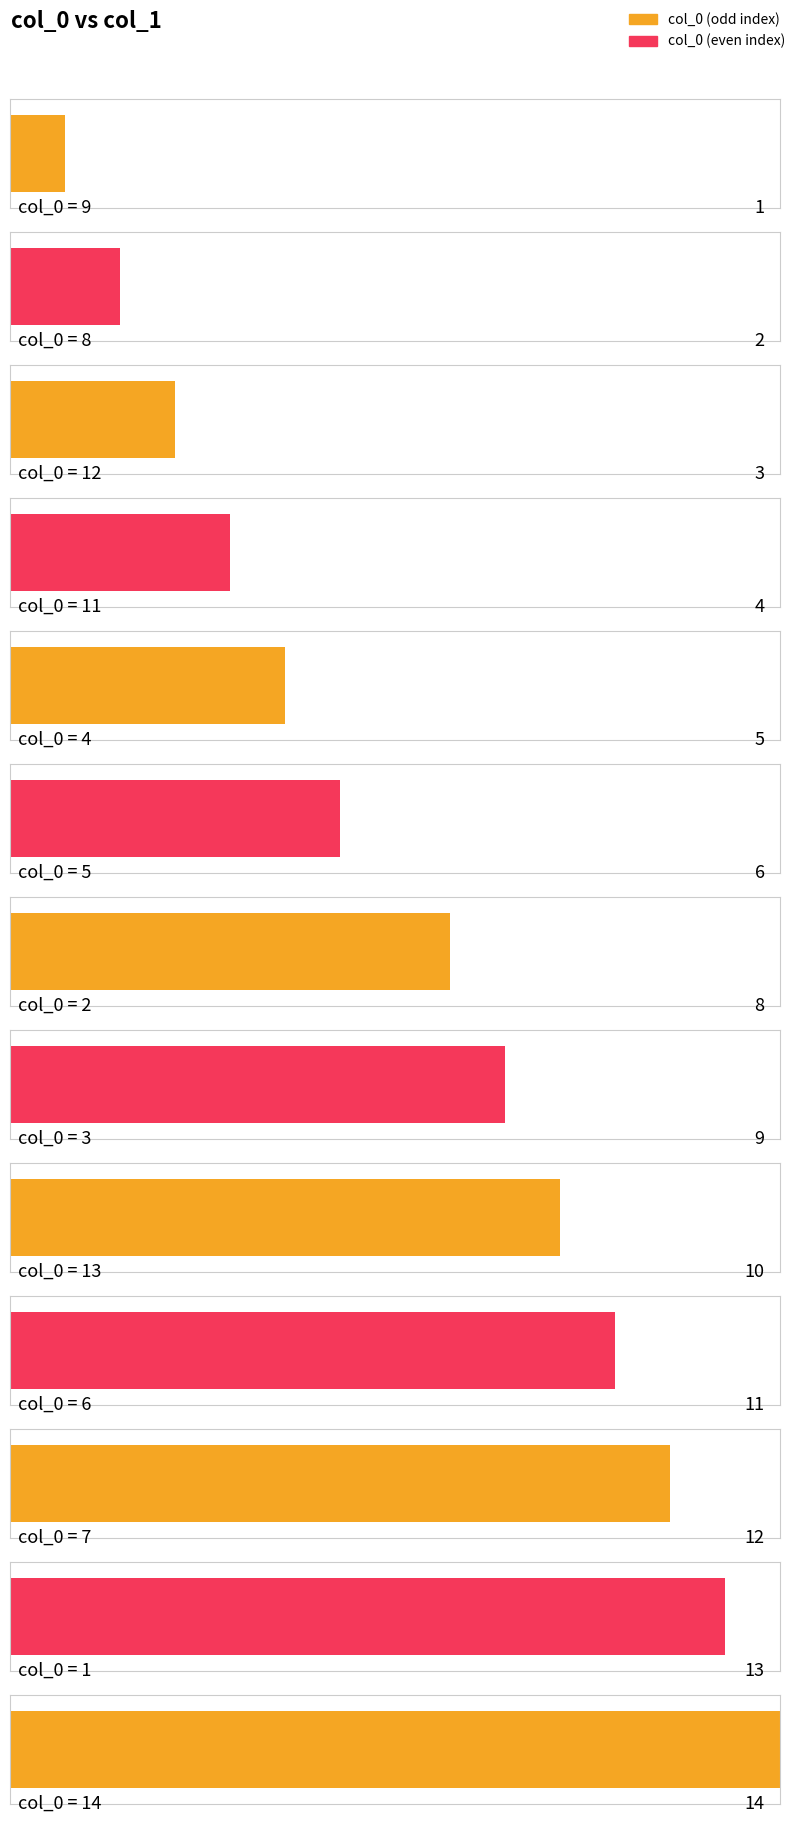

Rank the categories by value from highest to lowest.

14, 1, 7, 6, 13, 3, 2, 5, 4, 11, 12, 8, 9